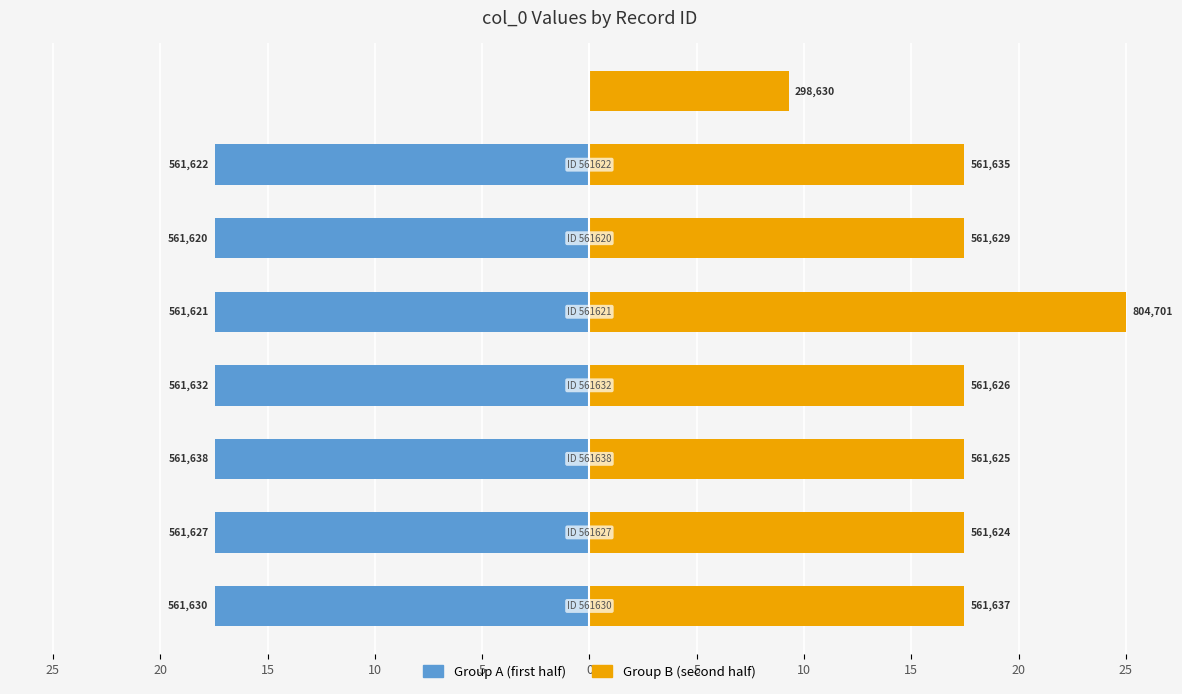

Reading left to right, list all the values displayed in this chart.

Group A (first half): 25=-17.4	20=-17.4	15=-17.4	10=-17.4	5=-17.4	0=-17.4	5=-17.4	10=0.0
Group B (second half): 25=17.4	20=17.4	15=17.4	10=17.4	5=25.0	0=17.4	5=17.4	10=9.3